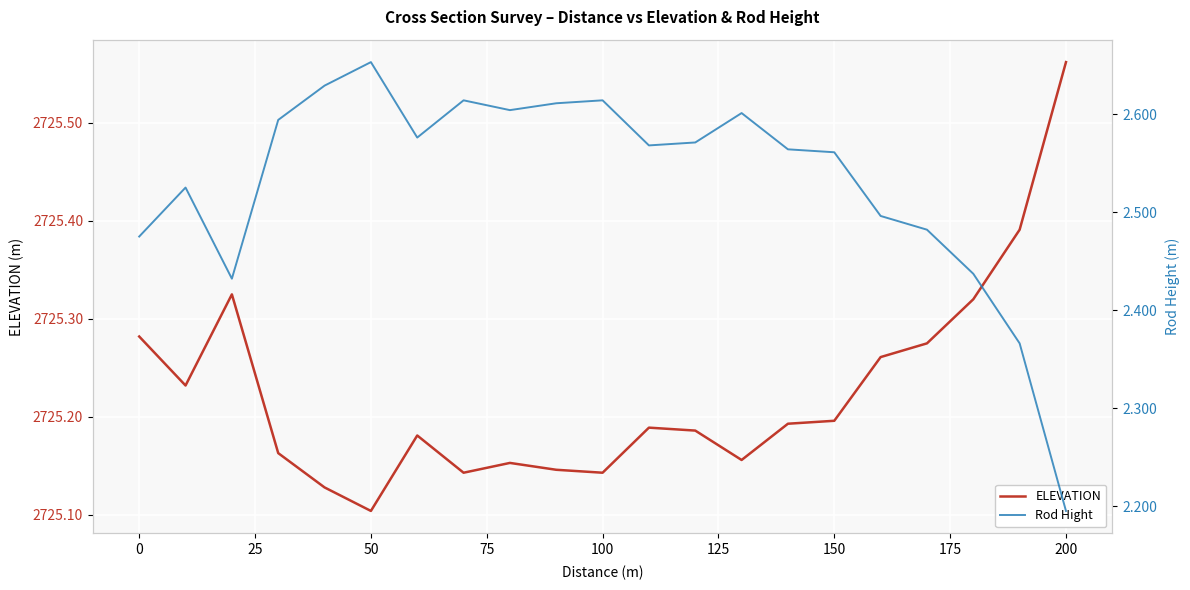

Which category has the lowest value in the ELEVATION series?

50